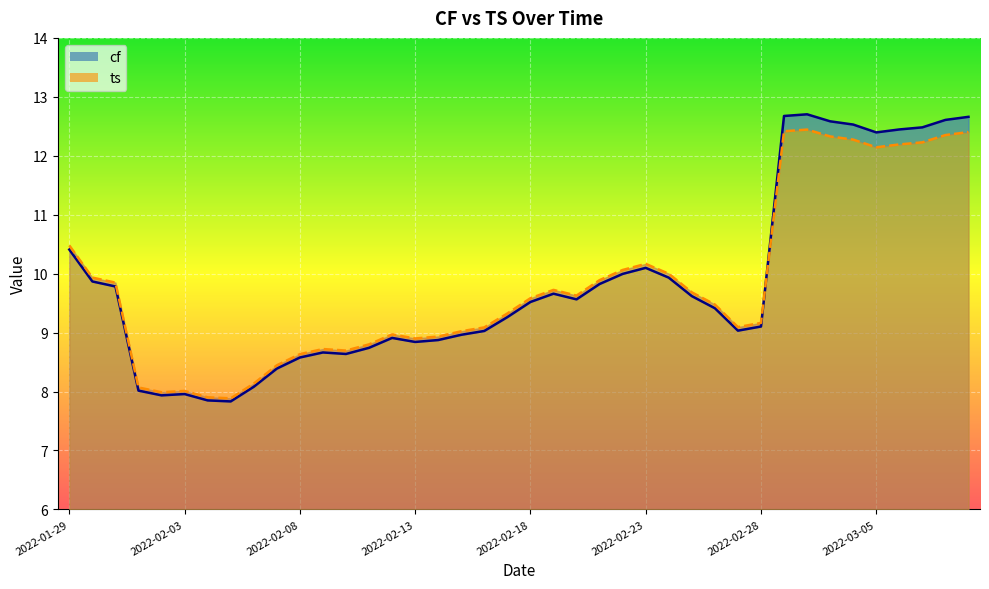

What is the maximum value shown in the chart?

12.7